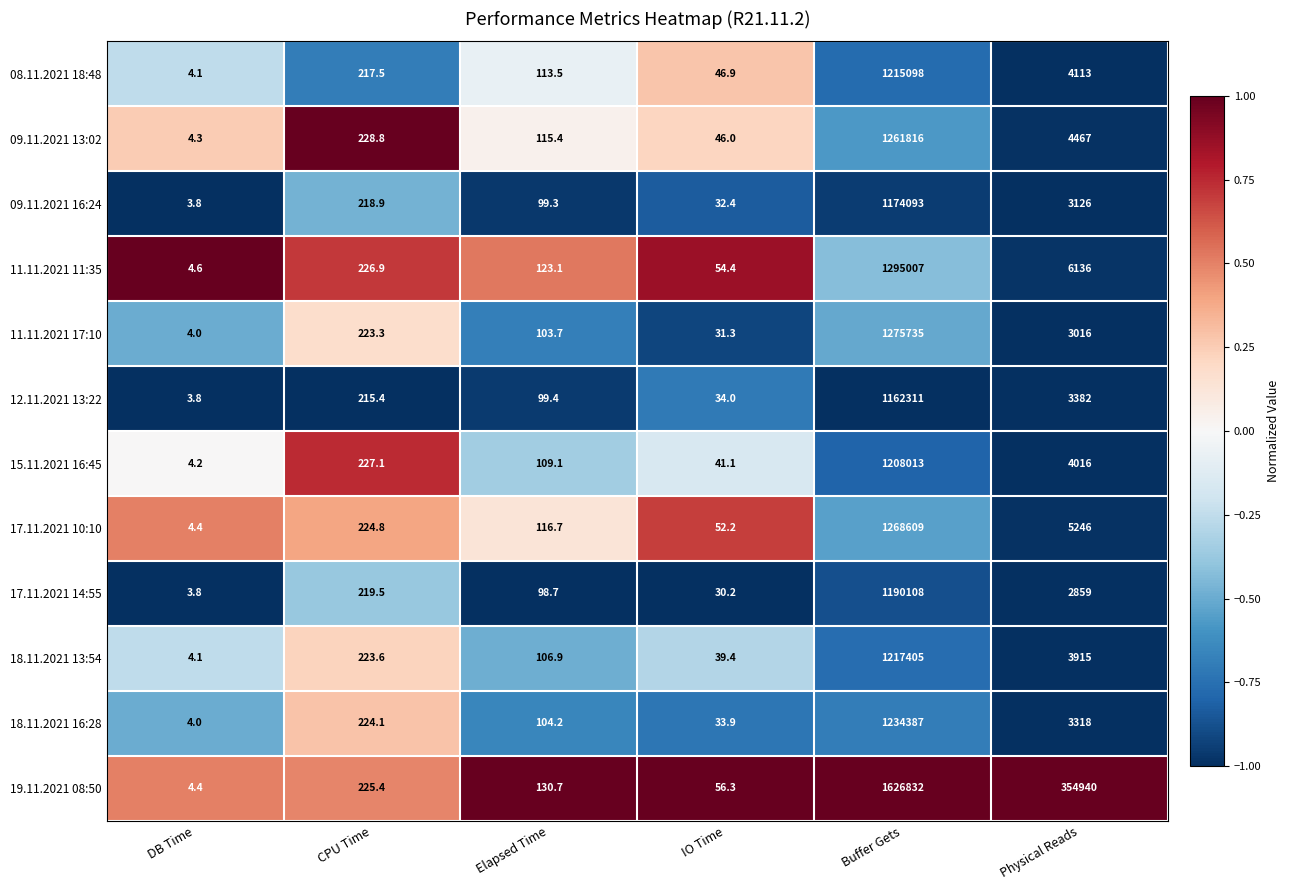

Which series changed the most between CPU Time and IO Time?

11.11.2021 17:10